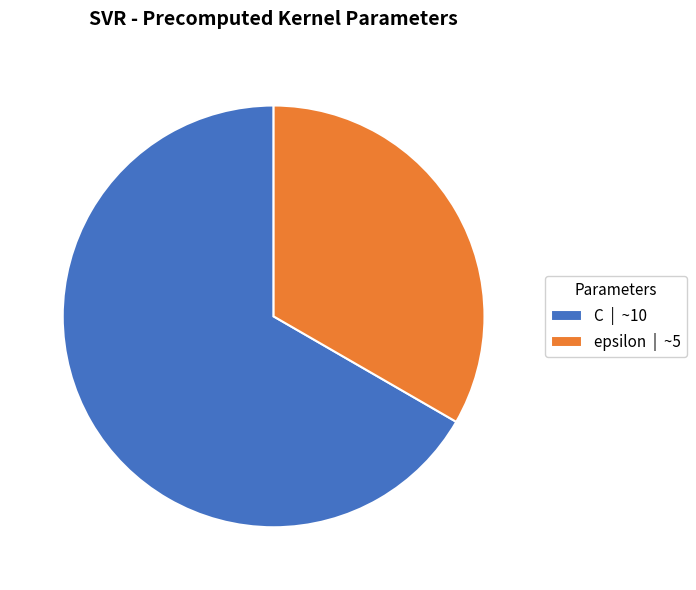

Is C the majority of the pie?

Yes